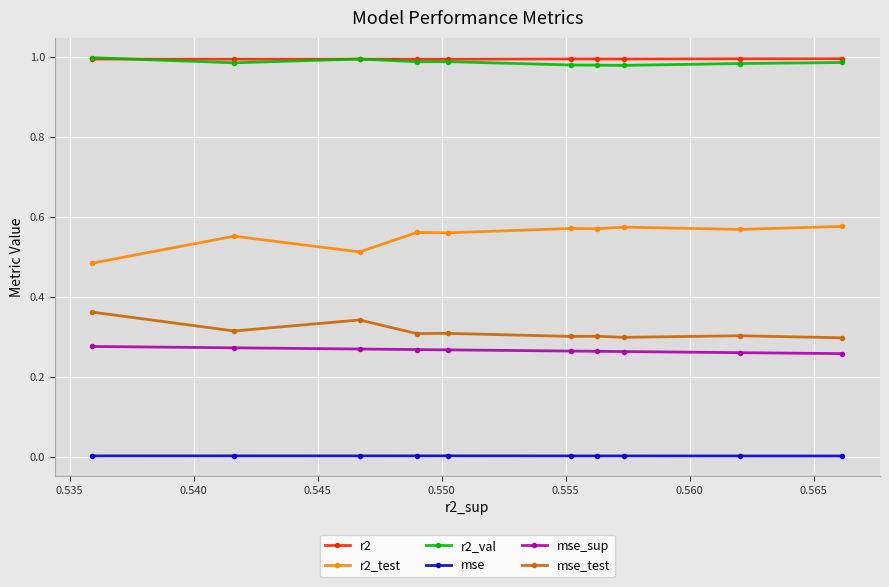

Which series has the largest range (max minus min)?

r2_test